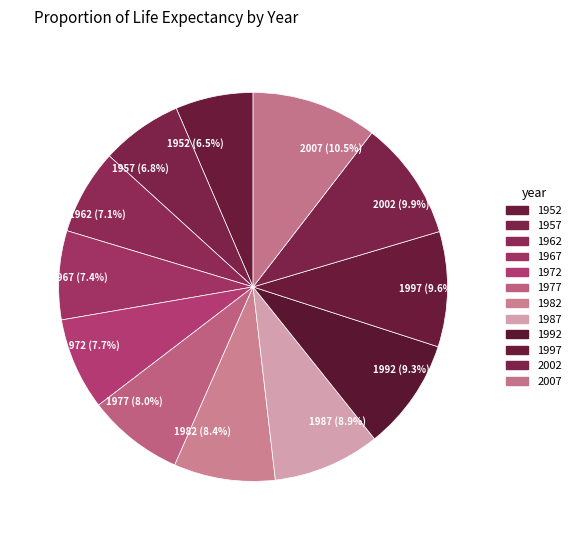

To the nearest percent, what is the difference between the 1952 and 1997 slice percentages?

3%